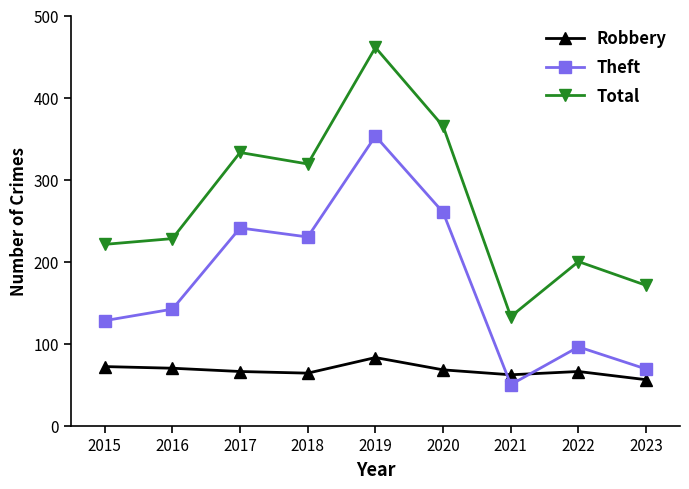

Is the value of Robbery at 2015 greater than the value of Theft at 2017?

No